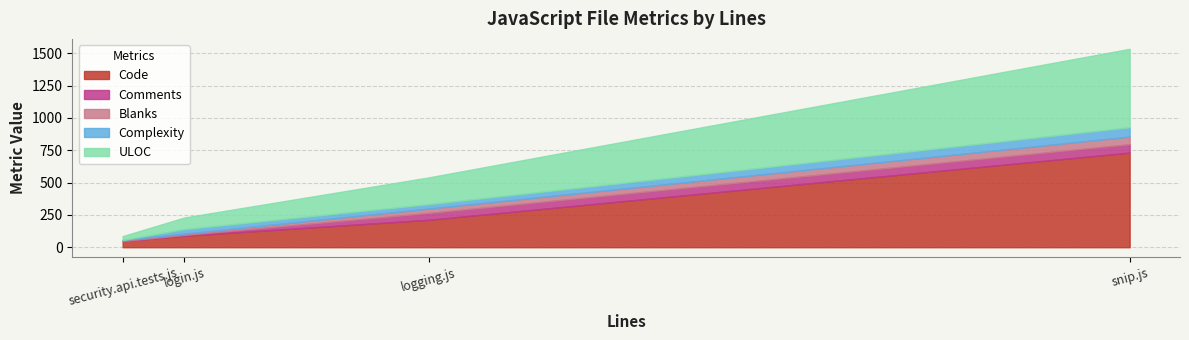

List the series in order of their peak value, lowest first.

Blanks, Comments, Complexity, ULOC, Code